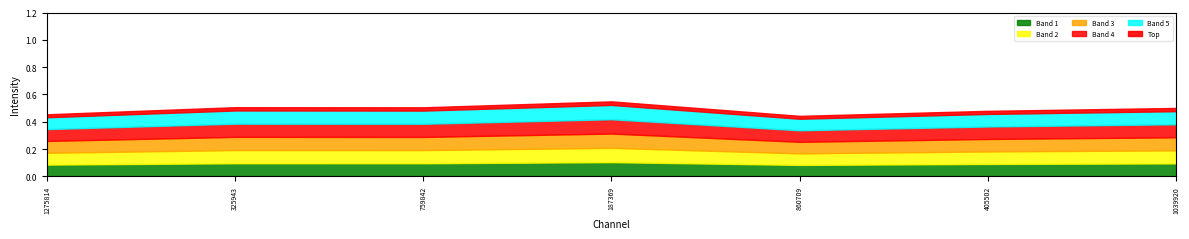

The chart shows a value of 0.5 at 759842. True or false?

True